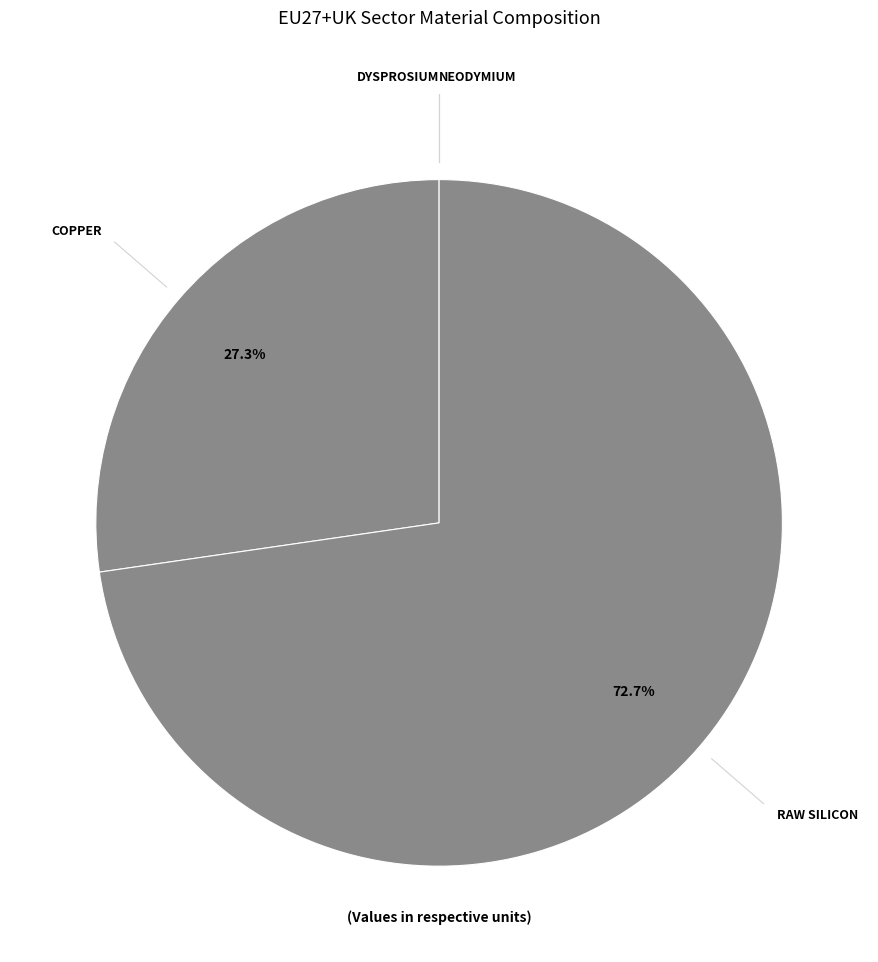

Is there any slice that represents more than half of the pie?

Yes